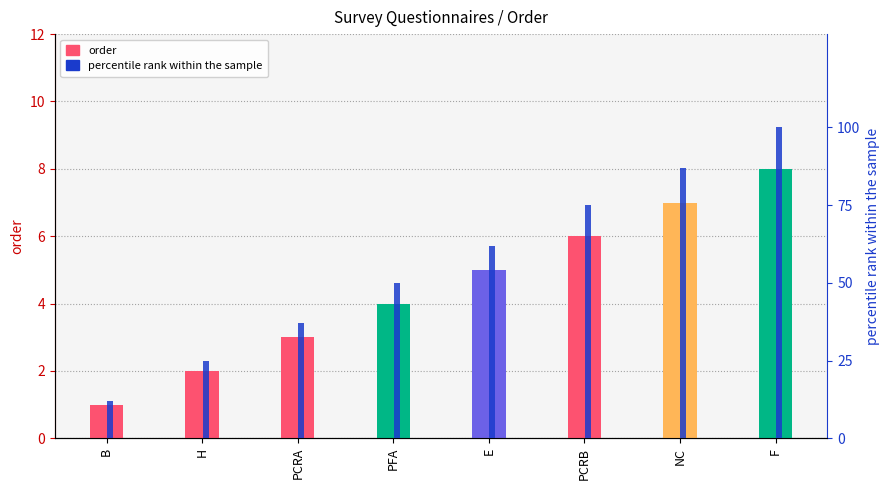

What is the difference between the maximum and minimum values in the order series?

7